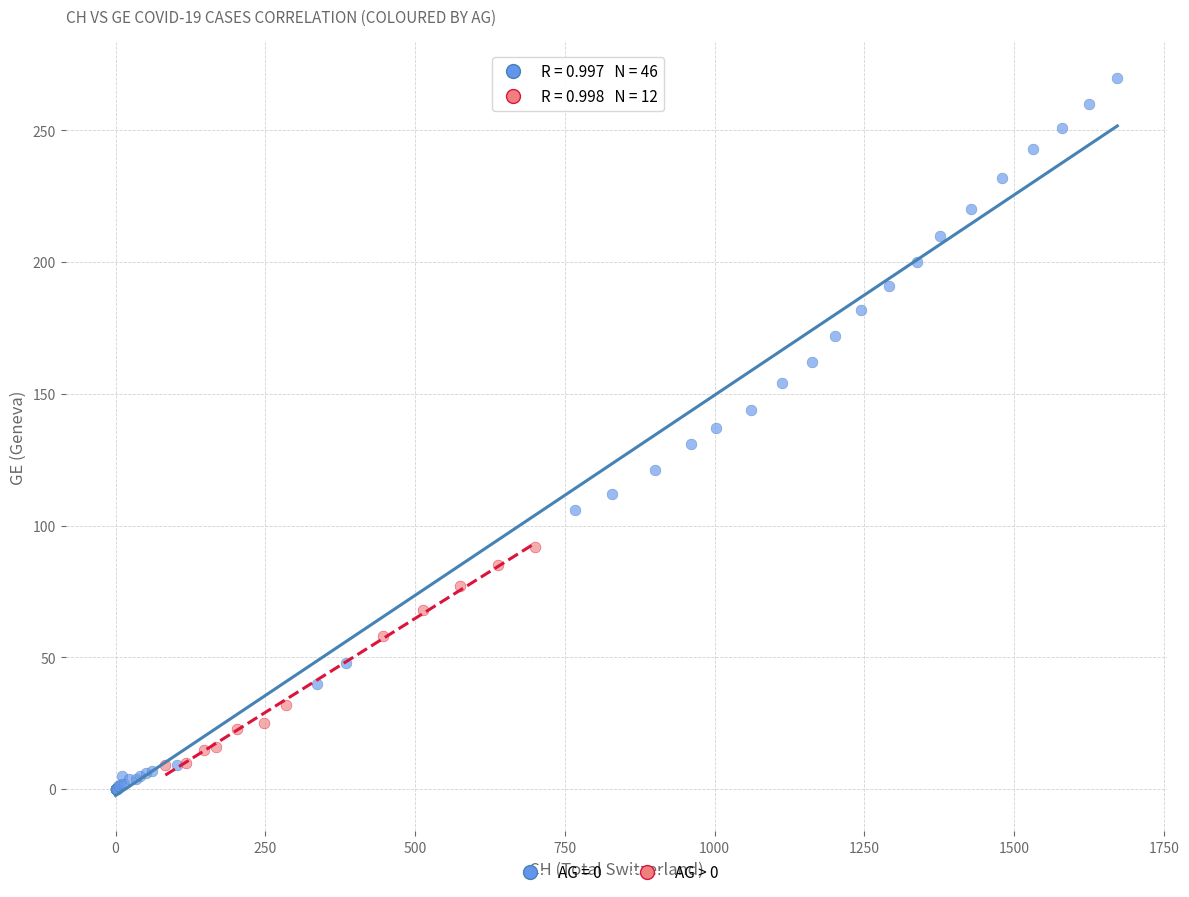

Which series has the widest spread of Y values?

AG = 0